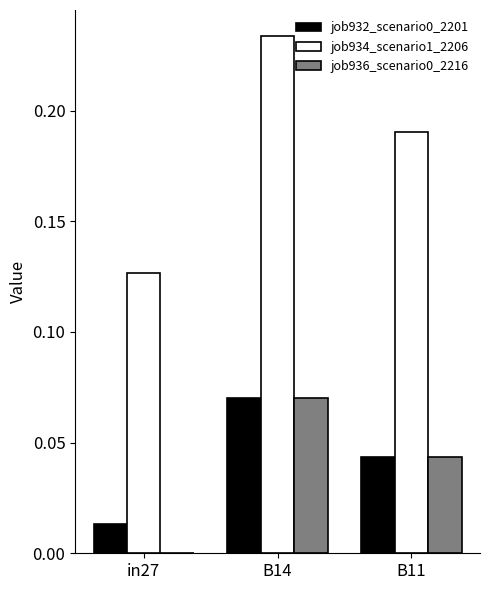

At which category is the sum across all series the highest?

B14